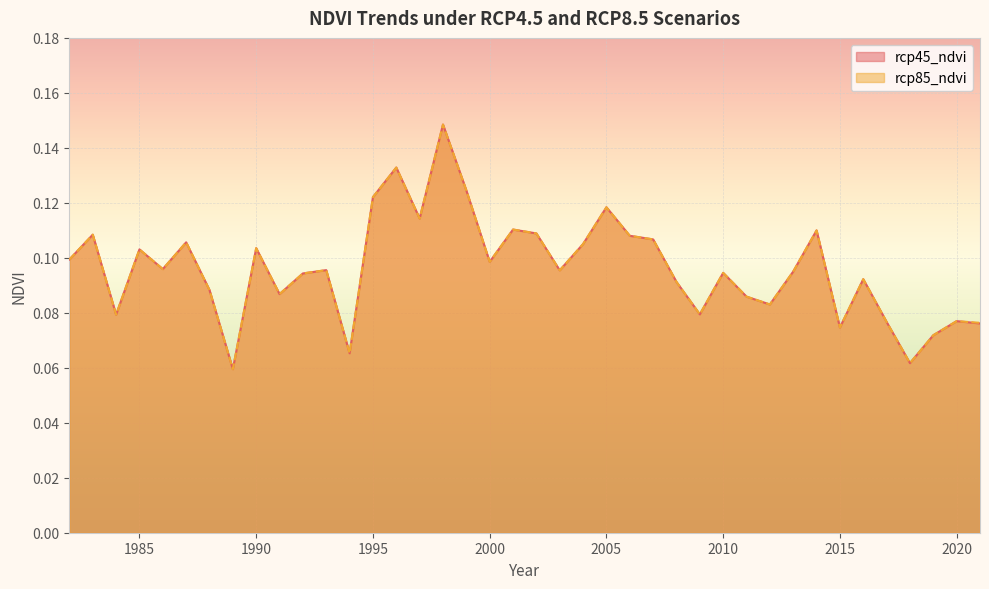

At which category is the sum across all series the highest?

1998